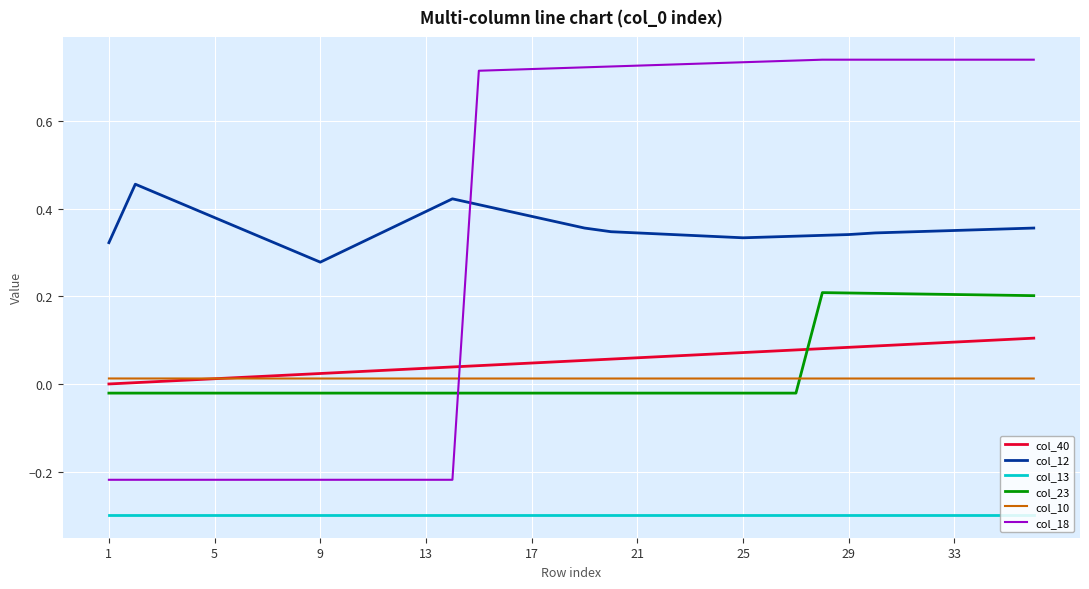

What is the minimum value for col_13?

-0.3